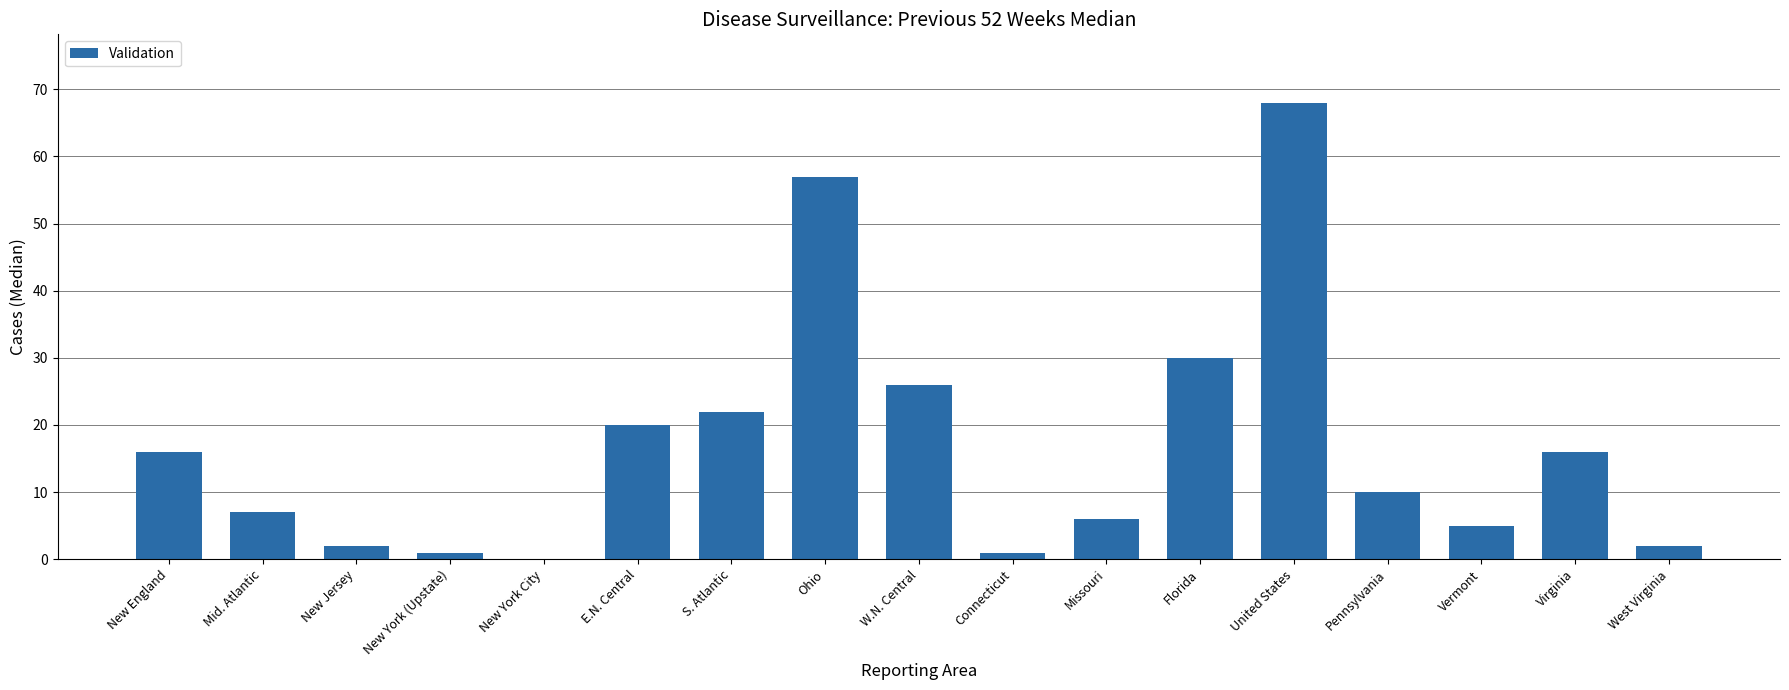

What is the change in value from New York (Upstate) to S. Atlantic?

+21